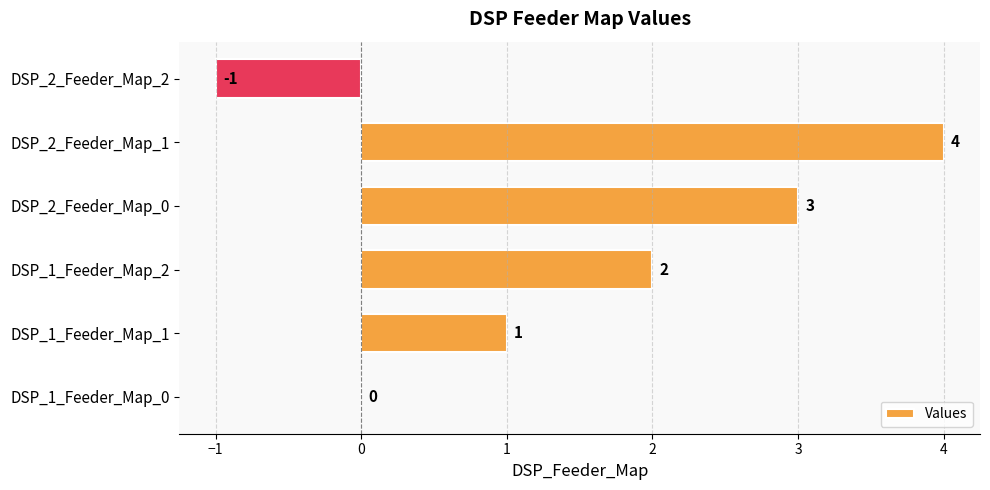

Does the chart contain stacked bars?

No